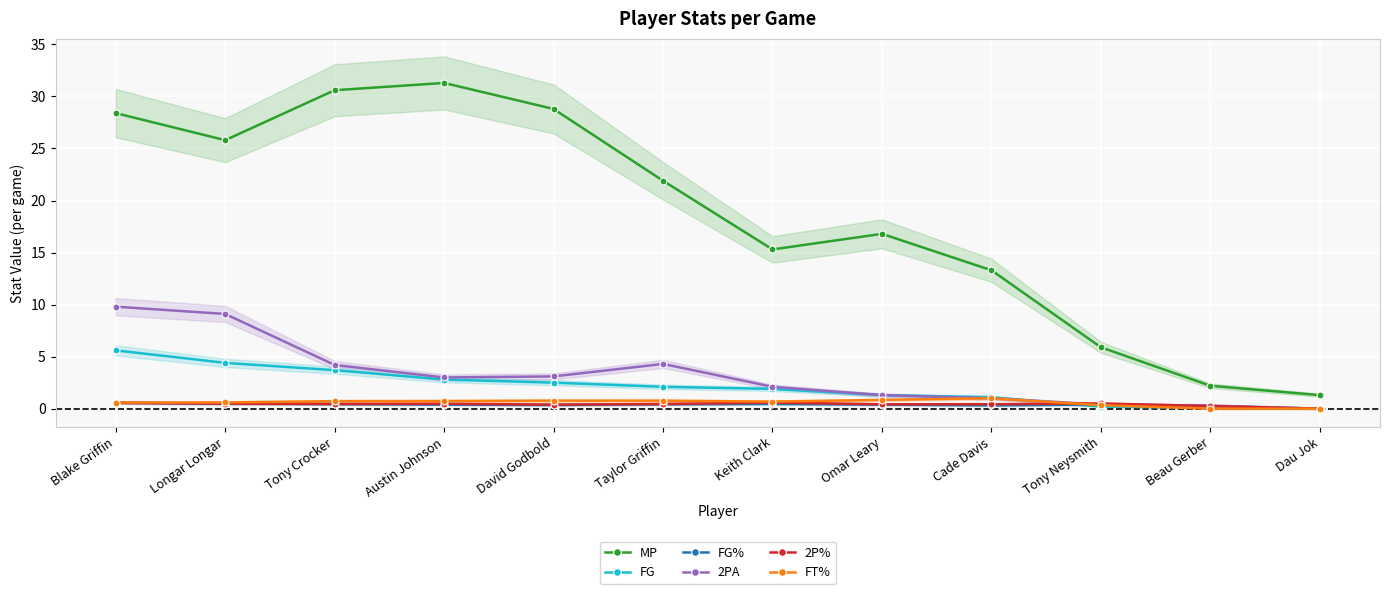

At how many categories does at least one series exceed 18?

6